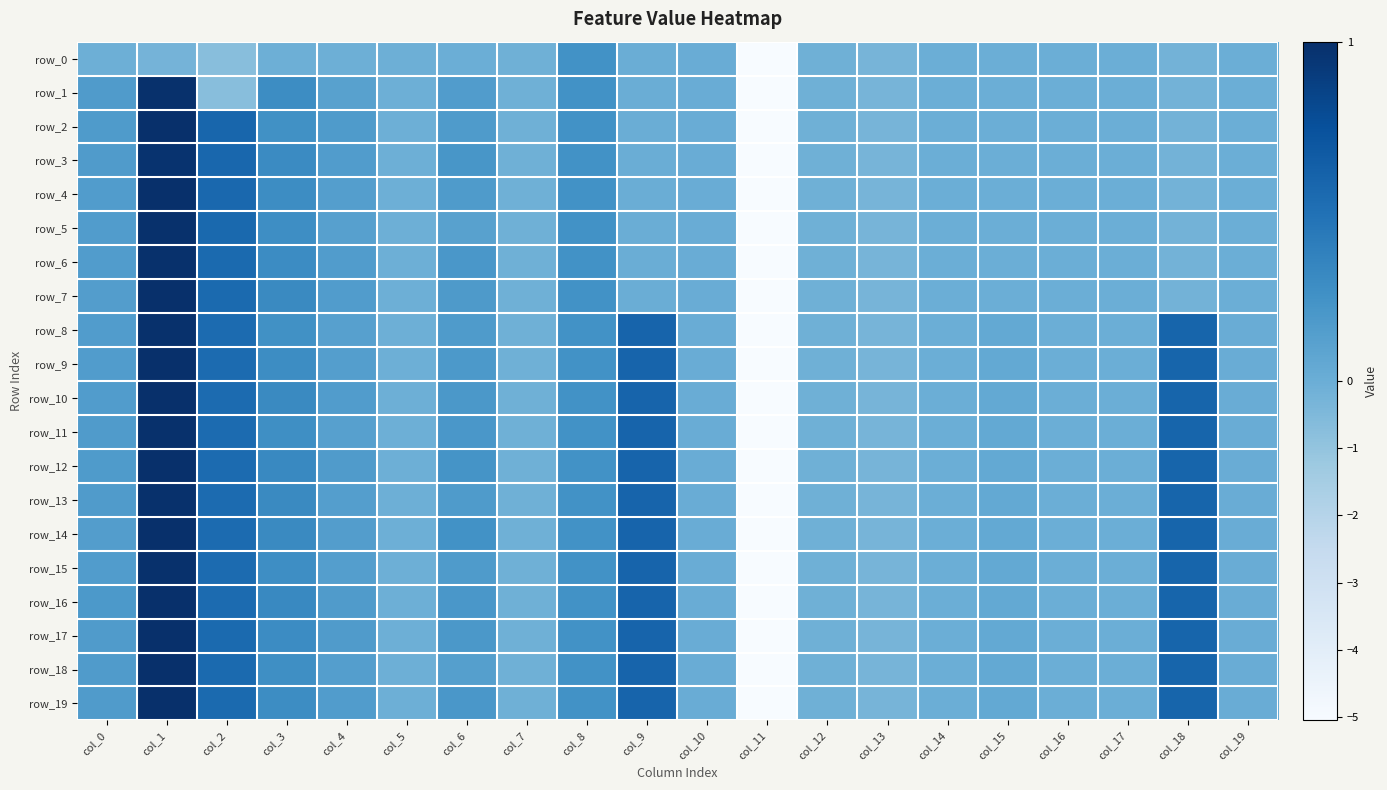

Reading right to left, extract all data points from this chart.

row_0: -0.0	-0.2	-0.0	-0.0	-0.0	-0.0	-0.3	-0.1	-5.1	0.0	0.0	0.2	-0.1	-0.0	-0.1	-0.1	-0.1	-0.7	-0.2	-0.1
row_1: -0.0	-0.2	-0.0	-0.0	-0.0	-0.0	-0.3	-0.1	-5.1	0.0	0.0	0.2	-0.1	0.2	-0.1	0.1	0.3	-0.7	1.0	0.2
row_2: -0.0	-0.2	-0.0	-0.0	-0.0	-0.0	-0.3	-0.1	-5.1	0.0	0.0	0.2	-0.1	0.2	-0.1	0.2	0.2	0.6	1.0	0.2
row_3: -0.0	-0.2	-0.0	-0.0	-0.0	-0.0	-0.3	-0.1	-5.1	0.0	0.0	0.2	-0.1	0.2	-0.1	0.1	0.3	0.6	1.0	0.2
row_4: -0.0	-0.2	-0.0	-0.0	-0.0	-0.0	-0.3	-0.1	-5.1	0.0	0.0	0.2	-0.1	0.2	-0.1	0.1	0.3	0.6	1.0	0.2
row_5: -0.0	-0.2	-0.0	-0.0	-0.0	-0.0	-0.3	-0.1	-5.1	0.0	0.0	0.2	-0.1	0.1	-0.1	0.1	0.3	0.6	1.0	0.2
row_6: -0.0	-0.2	-0.0	-0.0	-0.0	-0.0	-0.3	-0.1	-5.1	0.0	0.0	0.2	-0.1	0.2	-0.1	0.2	0.3	0.5	1.0	0.2
row_7: -0.0	-0.2	-0.0	-0.0	-0.0	-0.0	-0.3	-0.1	-5.1	0.0	0.0	0.2	-0.1	0.2	-0.1	0.2	0.3	0.5	1.0	0.1
row_8: 0.0	0.6	-0.0	-0.0	0.0	-0.0	-0.3	-0.1	-5.1	0.0	0.6	0.2	-0.1	0.2	-0.1	0.1	0.3	0.5	1.0	0.2
row_9: 0.0	0.6	-0.0	-0.0	0.0	-0.0	-0.3	-0.1	-5.1	0.0	0.6	0.2	-0.1	0.2	-0.1	0.1	0.3	0.5	1.0	0.2
row_10: 0.0	0.6	-0.0	-0.0	0.0	-0.0	-0.3	-0.1	-5.1	0.0	0.6	0.2	-0.1	0.2	-0.1	0.1	0.3	0.5	1.0	0.2
row_11: 0.0	0.6	-0.0	-0.0	0.0	-0.0	-0.3	-0.1	-5.1	0.0	0.6	0.2	-0.1	0.2	-0.1	0.1	0.3	0.5	1.0	0.2
row_12: 0.0	0.6	-0.0	-0.0	0.0	-0.0	-0.3	-0.1	-5.1	0.0	0.6	0.2	-0.1	0.2	-0.1	0.2	0.3	0.5	1.0	0.2
row_13: 0.0	0.6	-0.0	-0.0	0.0	-0.0	-0.3	-0.1	-5.1	0.0	0.6	0.2	-0.1	0.2	-0.1	0.1	0.3	0.5	1.0	0.2
row_14: 0.0	0.6	-0.0	-0.0	0.0	-0.0	-0.3	-0.1	-5.1	0.0	0.6	0.2	-0.1	0.2	-0.1	0.1	0.3	0.5	1.0	0.1
row_15: 0.0	0.6	-0.0	-0.0	0.0	-0.0	-0.3	-0.1	-5.1	0.0	0.6	0.2	-0.1	0.2	-0.1	0.1	0.3	0.5	1.0	0.2
row_16: 0.0	0.6	-0.0	-0.0	0.0	-0.0	-0.3	-0.1	-5.1	0.0	0.6	0.2	-0.1	0.2	-0.1	0.2	0.3	0.5	1.0	0.2
row_17: 0.0	0.6	-0.0	-0.0	0.0	-0.0	-0.3	-0.1	-5.1	0.0	0.6	0.2	-0.1	0.2	-0.1	0.2	0.3	0.5	1.0	0.2
row_18: 0.0	0.6	-0.0	-0.0	0.0	-0.0	-0.3	-0.1	-5.1	0.0	0.6	0.2	-0.1	0.1	-0.1	0.1	0.3	0.5	1.0	0.2
row_19: 0.0	0.6	-0.0	-0.0	0.0	-0.0	-0.3	-0.1	-5.1	0.0	0.6	0.2	-0.1	0.2	-0.1	0.2	0.3	0.5	1.0	0.2